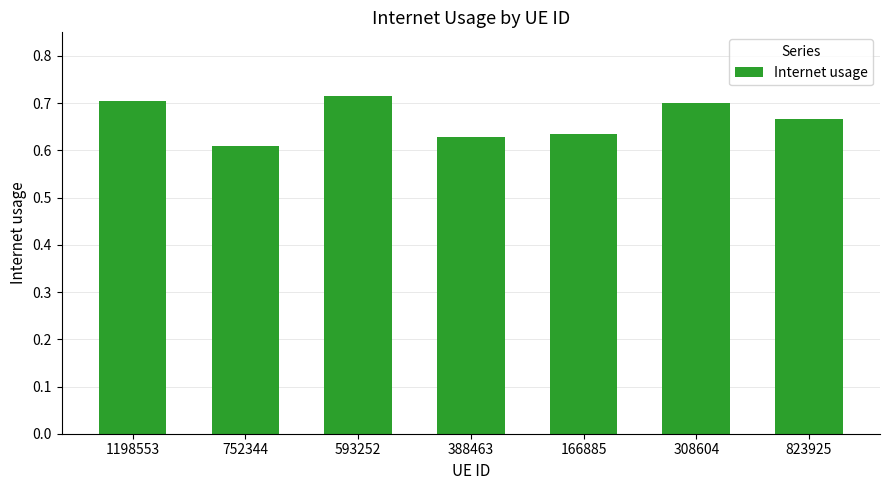

Which category has the highest value across all series?

593252